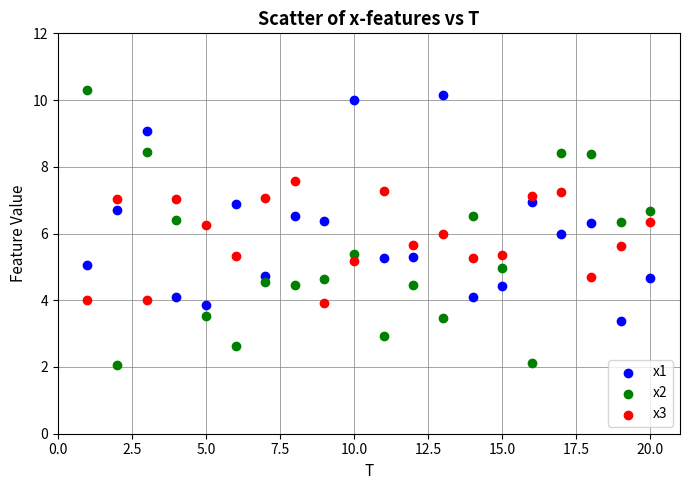

What is the X range (max minus min) for the scatter plot?

19.0